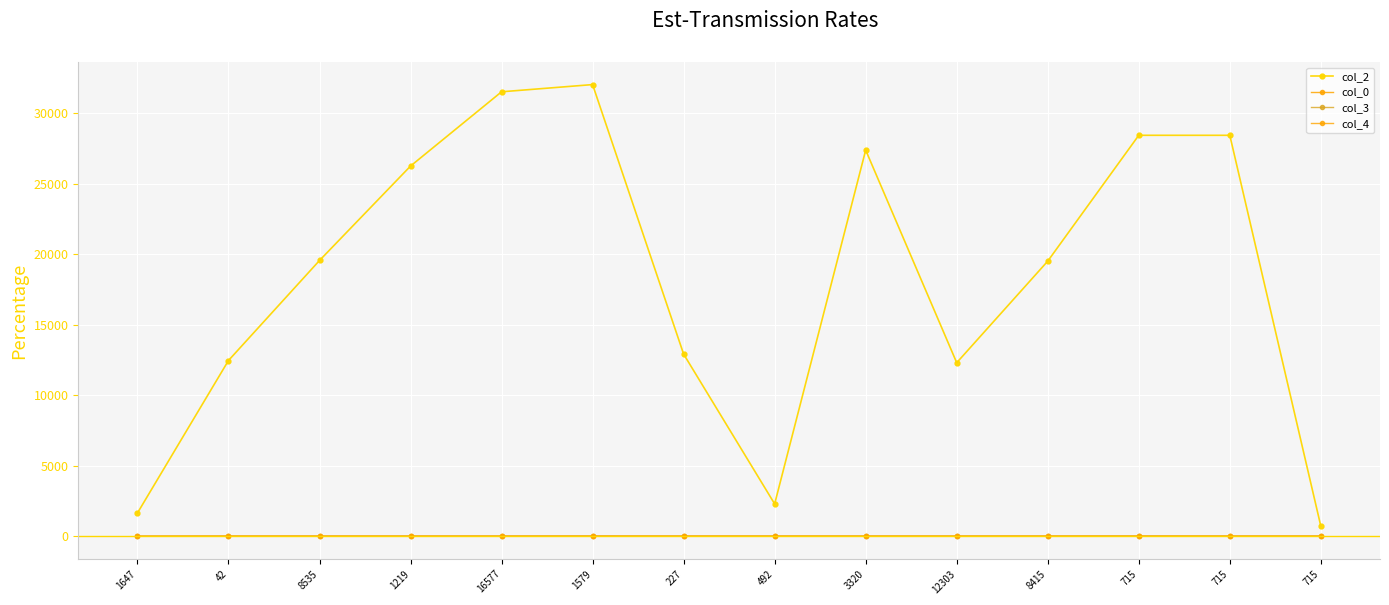

In col_2, how many points are lower than both neighbors (excluding endpoints)?

2